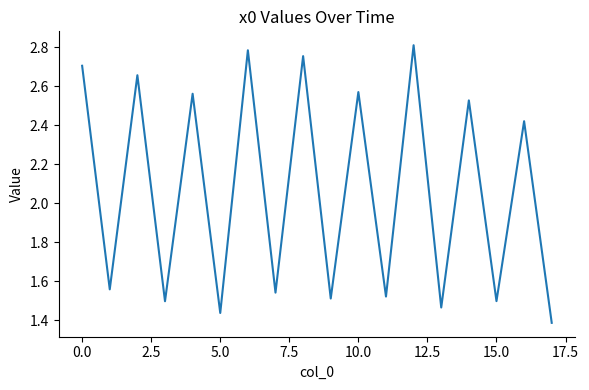

At which category does the chart reach its peak across all series?

12